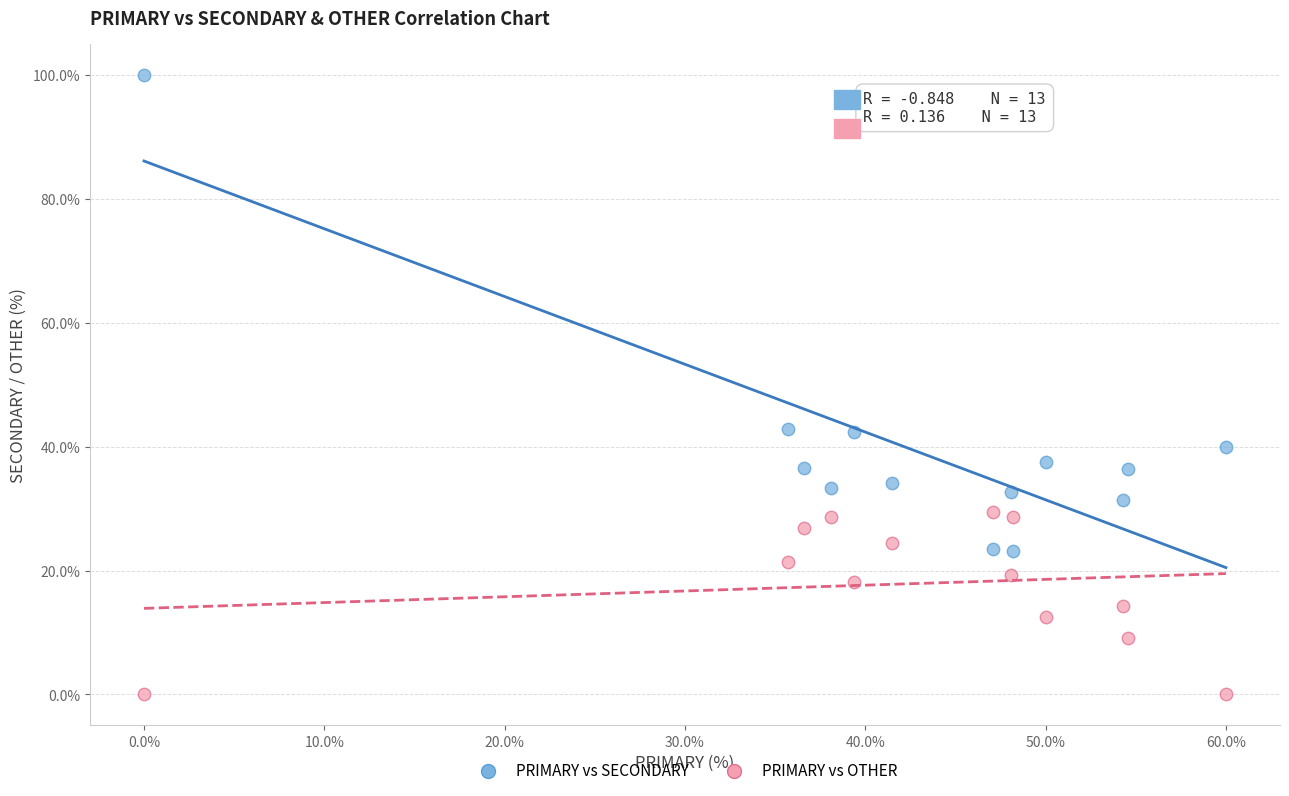

Which series contains the lowest Y value?

PRIMARY vs OTHER